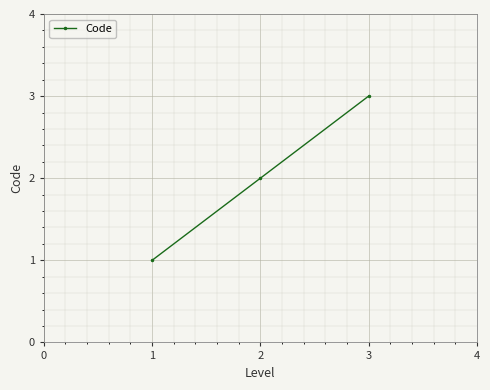

Which label corresponds to the largest value in the chart?

3